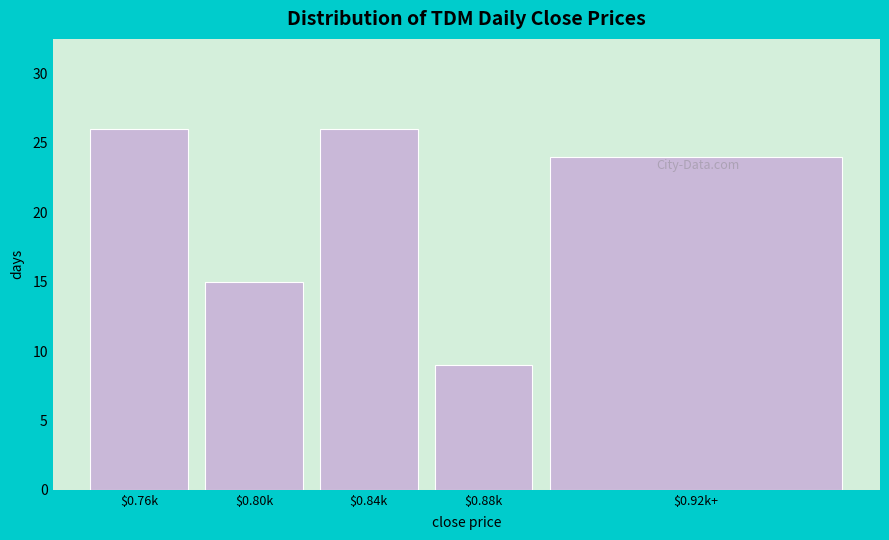

Reading right to left, extract all data points from this chart.

24	9	26	15	26